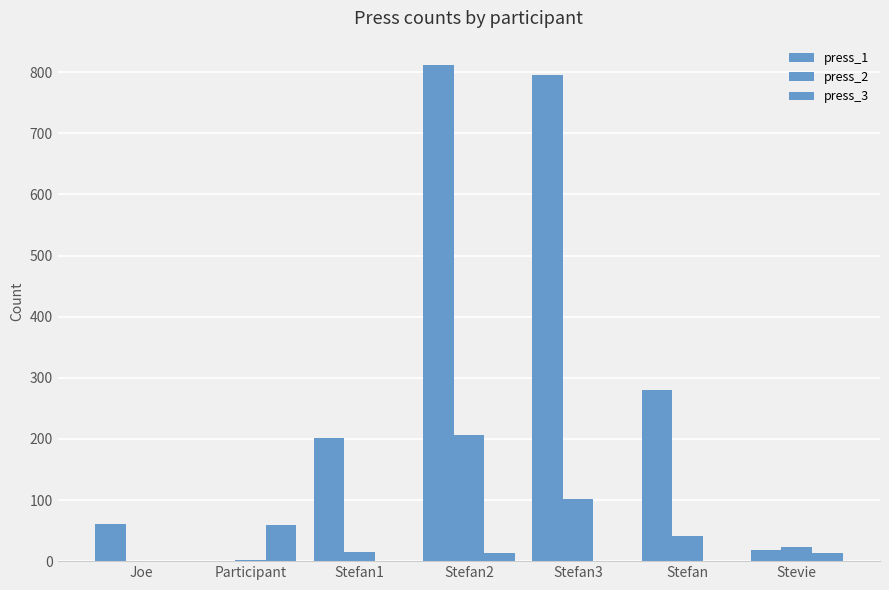

Between Stefan3 and Stevie, which series saw the biggest shift?

press_1